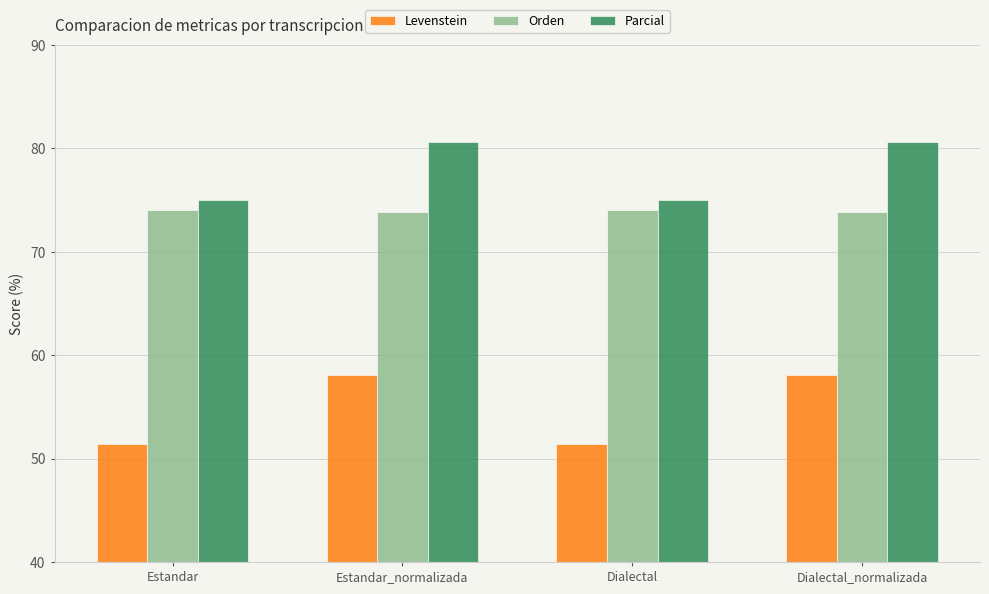

Between Estandar and Dialectal_normalizada, which series saw the biggest shift?

Levenstein